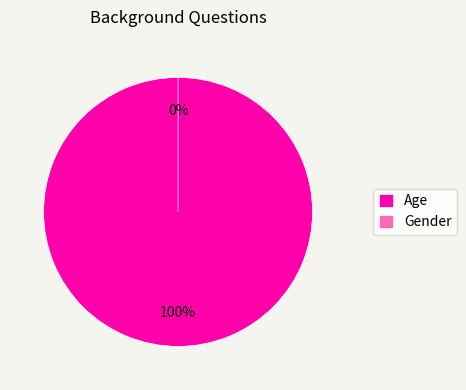

Is it true that Gender is 0% of the pie?

True